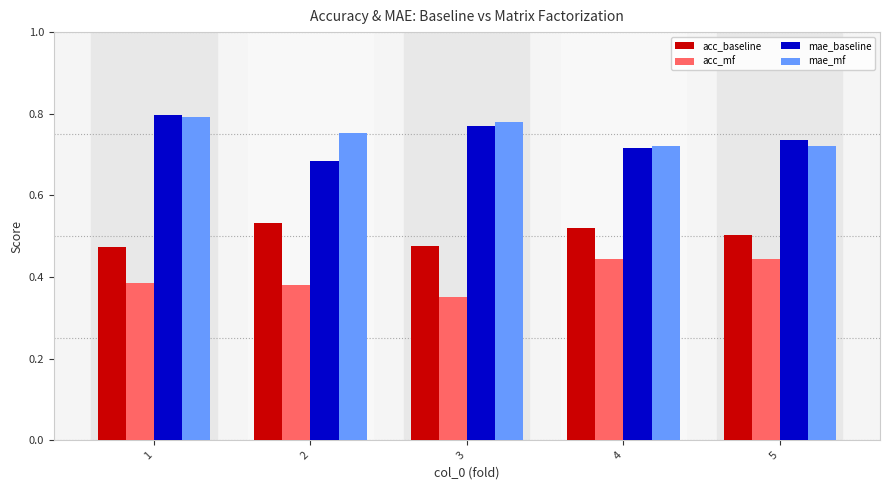

True or false: acc_baseline has a value of 0.8 at 3.

False